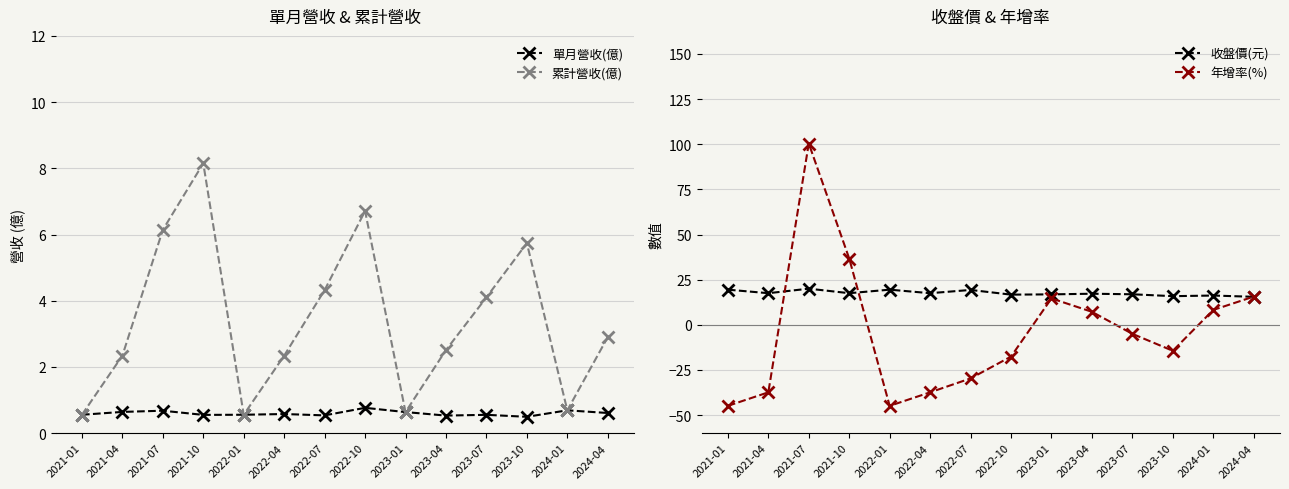

At which label is 年增率(%) closest to 27?

2021-10